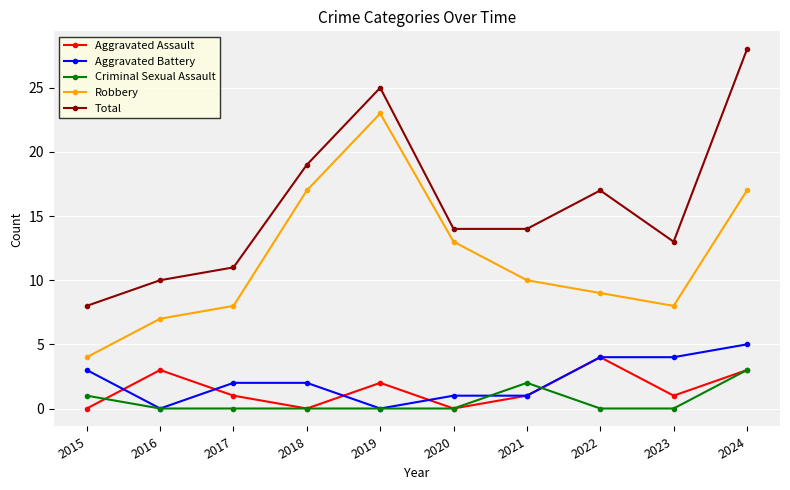

Between 2022 and 2023, which series saw the biggest shift?

Total